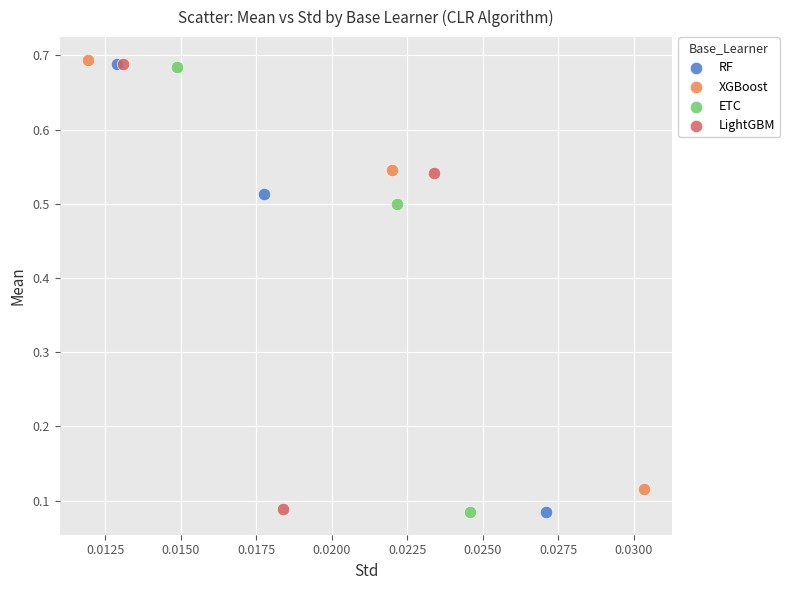

Which series has the largest Y range (max minus min)?

RF